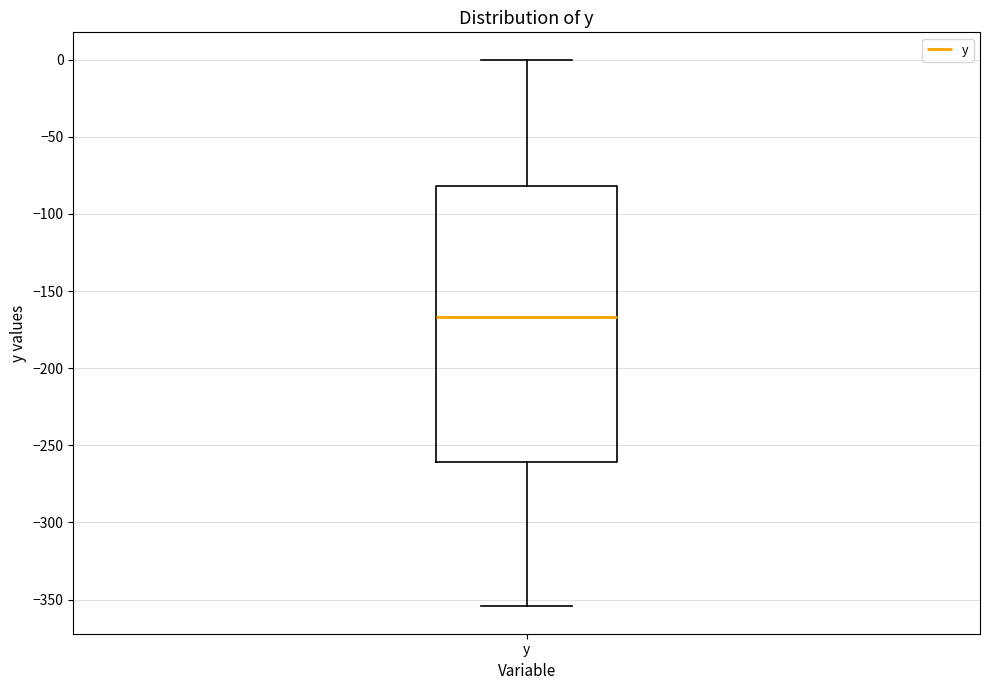

Read this box plot against the y-axis: the position of the median line, the range covered by the box, and the ends of both whiskers. The values are not printed on the chart, so give them approximately, as read against the axis.

median -165, box -260 to -80, whiskers -355 to 0